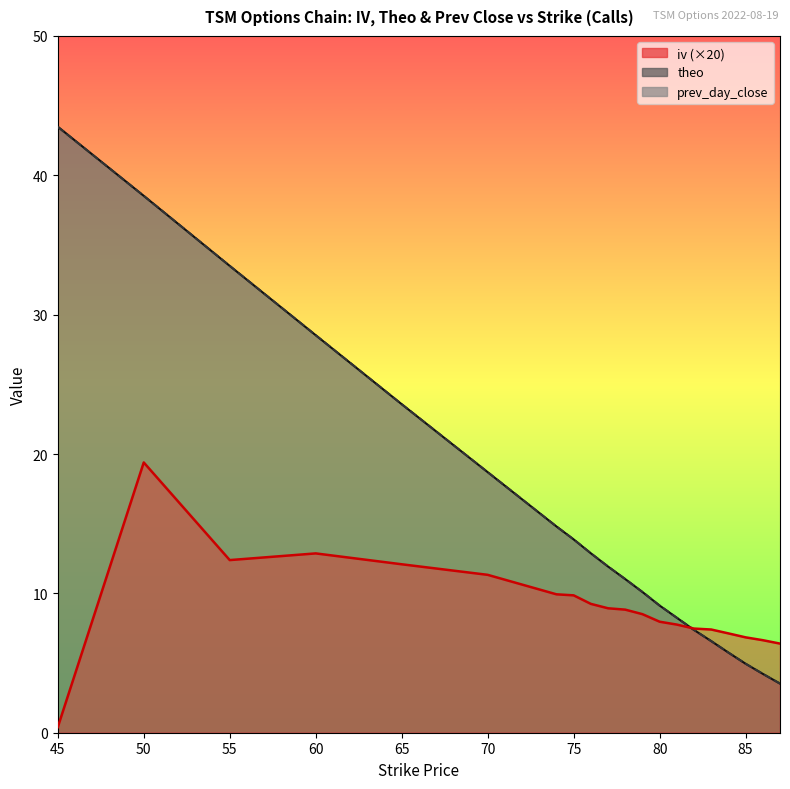

What are all the series names shown in the legend?

iv, theo, prev_day_close